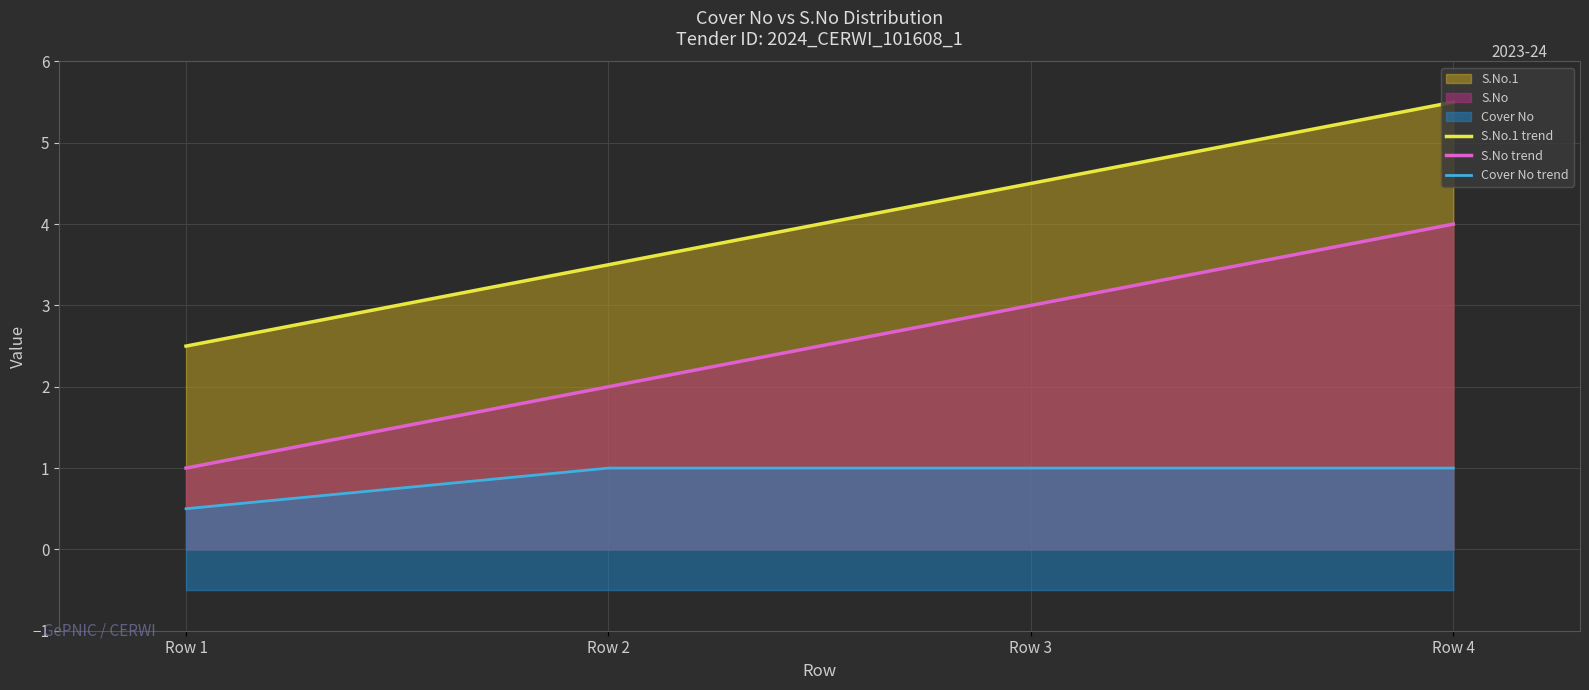

What is the smallest value displayed?

0.5